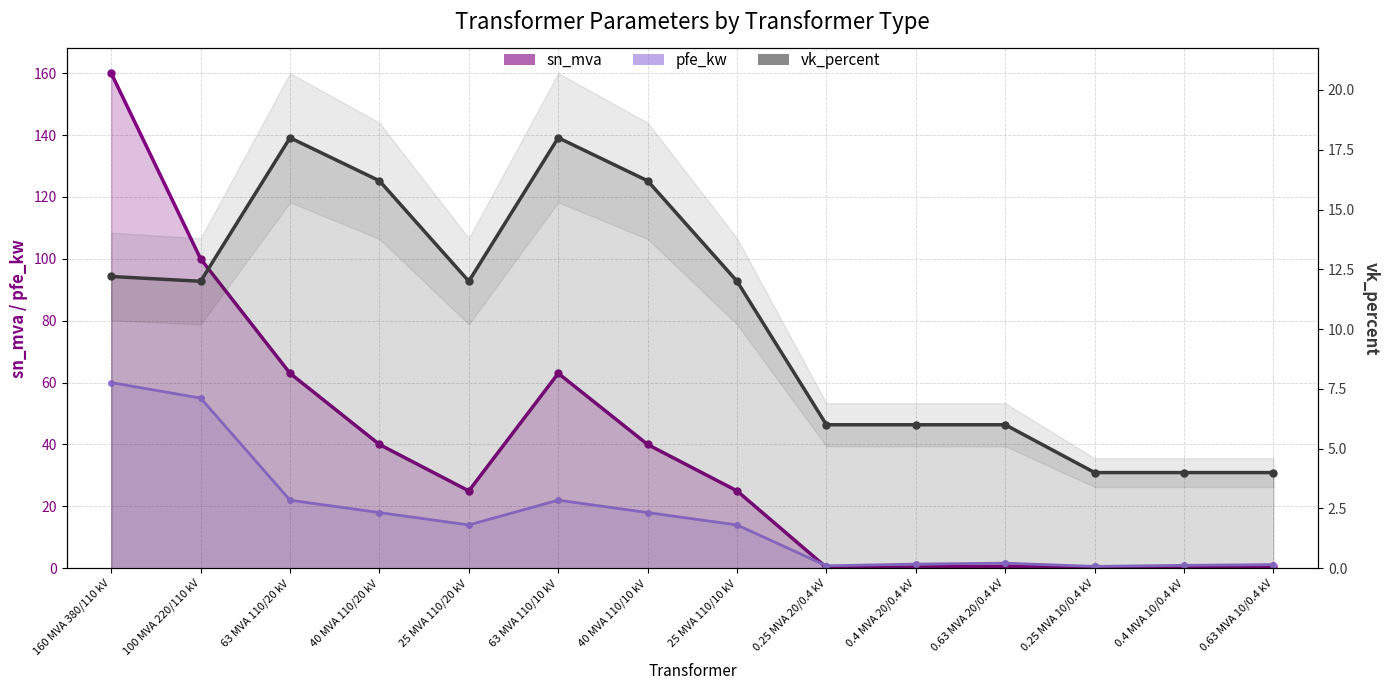

List the labels in order of pfe_kw (line) value, smallest first.

0.25 MVA 10/0.4 kV, 0.25 MVA 20/0.4 kV, 0.4 MVA 10/0.4 kV, 0.63 MVA 10/0.4 kV, 0.4 MVA 20/0.4 kV, 0.63 MVA 20/0.4 kV, 25 MVA 110/20 kV, 25 MVA 110/10 kV, 40 MVA 110/20 kV, 40 MVA 110/10 kV, 63 MVA 110/20 kV, 63 MVA 110/10 kV, 100 MVA 220/110 kV, 160 MVA 380/110 kV